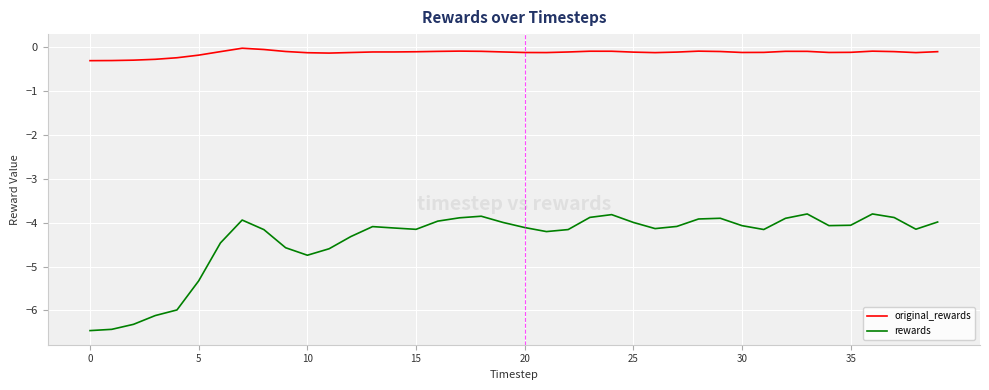

Which series has the largest total across all categories?

original_rewards